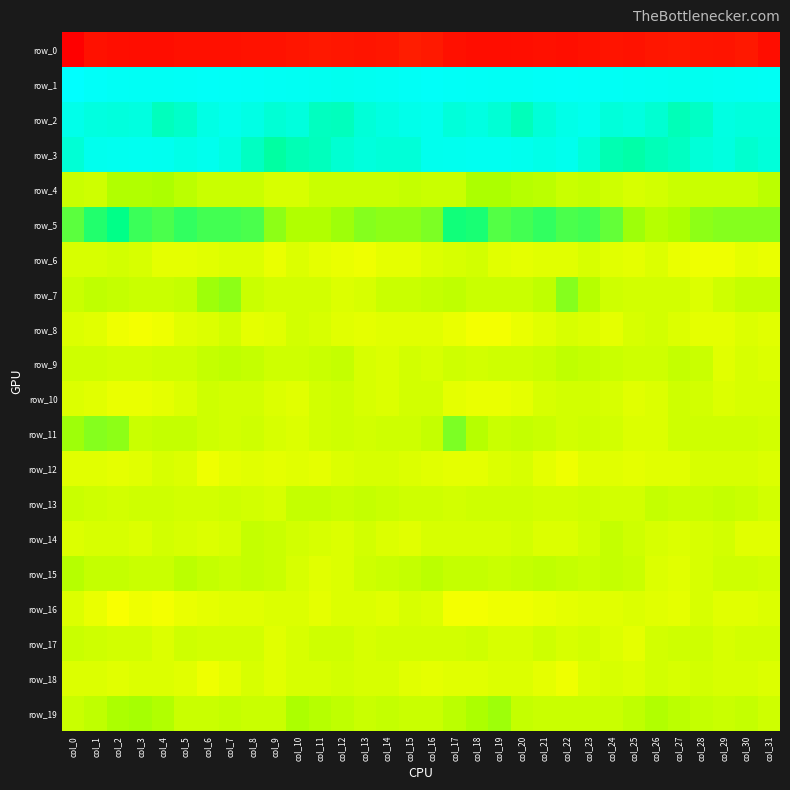

Rank the series by their maximum value, from lowest to highest.

row_0, row_16, row_12, row_8, row_6, row_18, row_10, row_17, row_14, row_13, row_9, row_15, row_4, row_19, row_7, row_11, row_5, row_2, row_3, row_1